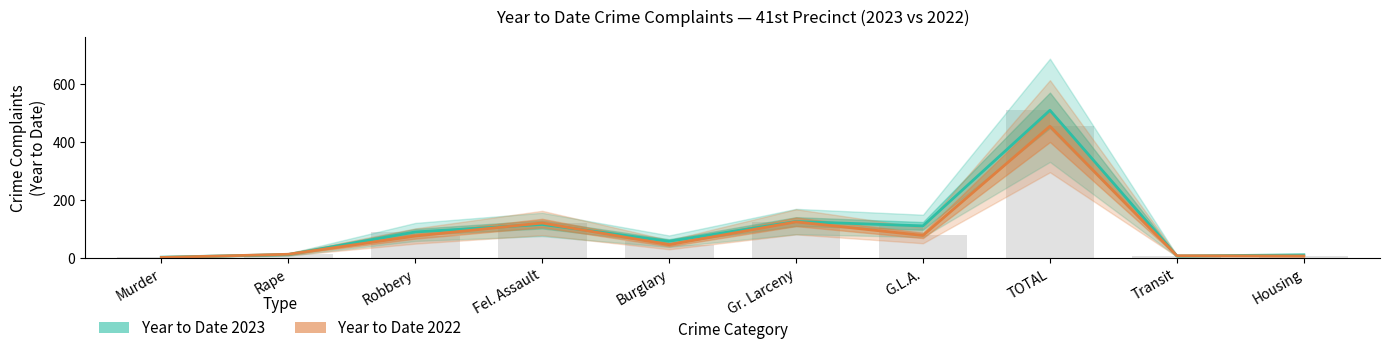

What are all the series names shown in the legend?

Year to Date 2023, Year to Date 2022